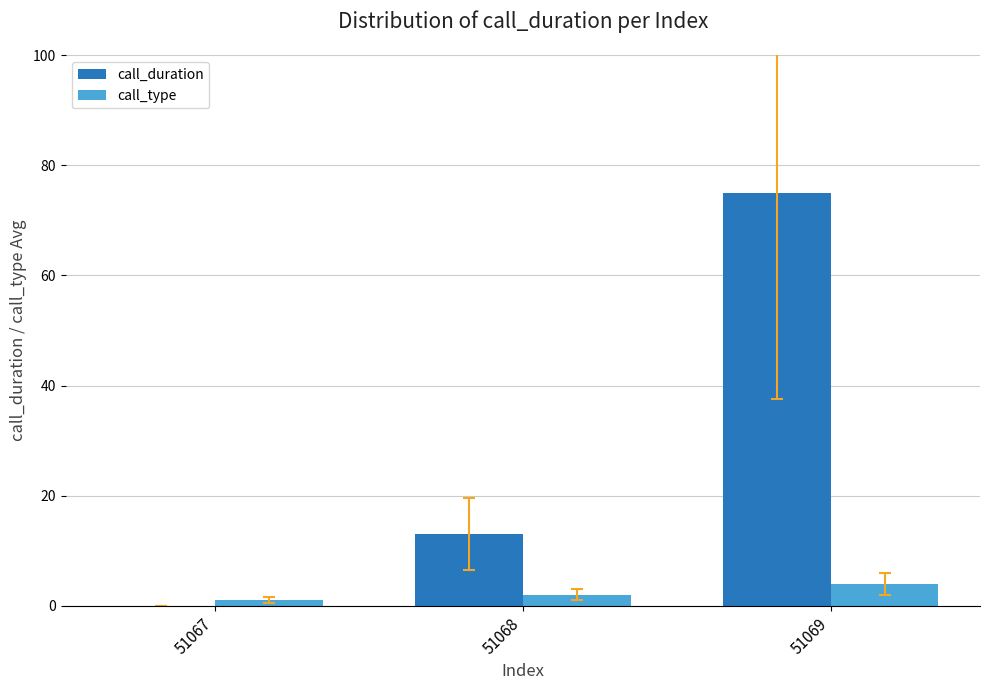

What are all the series names shown in the legend?

call_duration, call_type